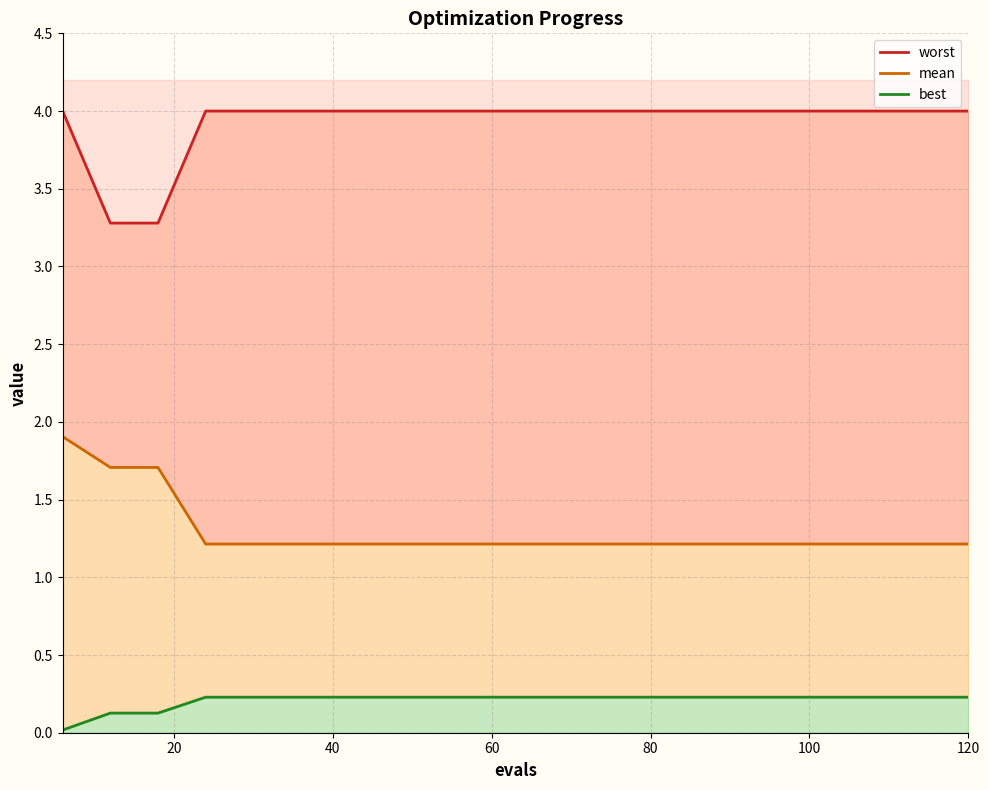

What is the difference between the highest and lowest values at 20?

3.2